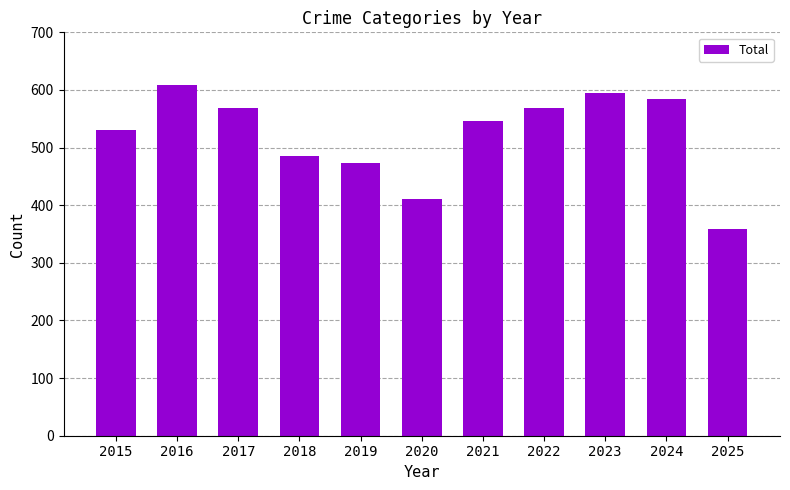

Is it true that the value at 2015 is 531?

True